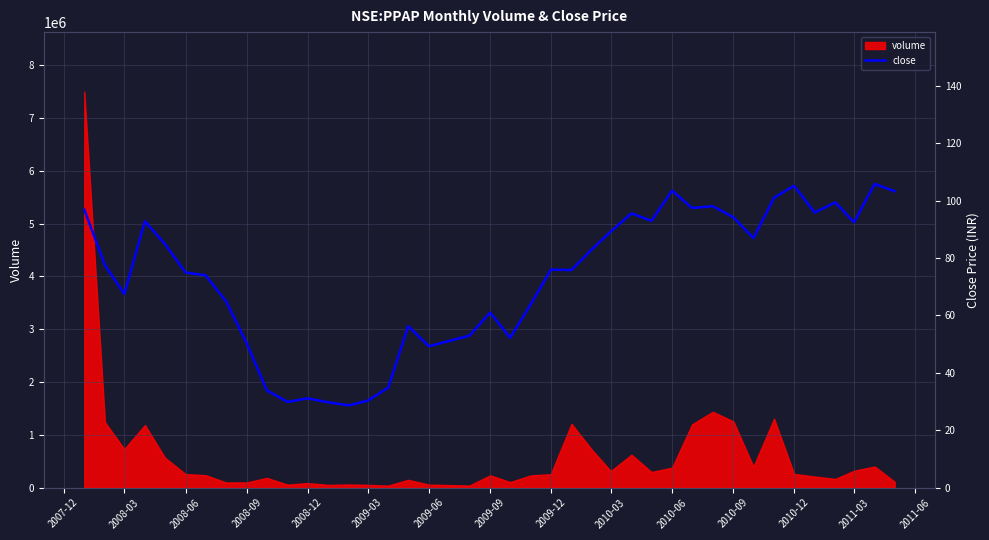

What is the smallest value displayed?

28.6